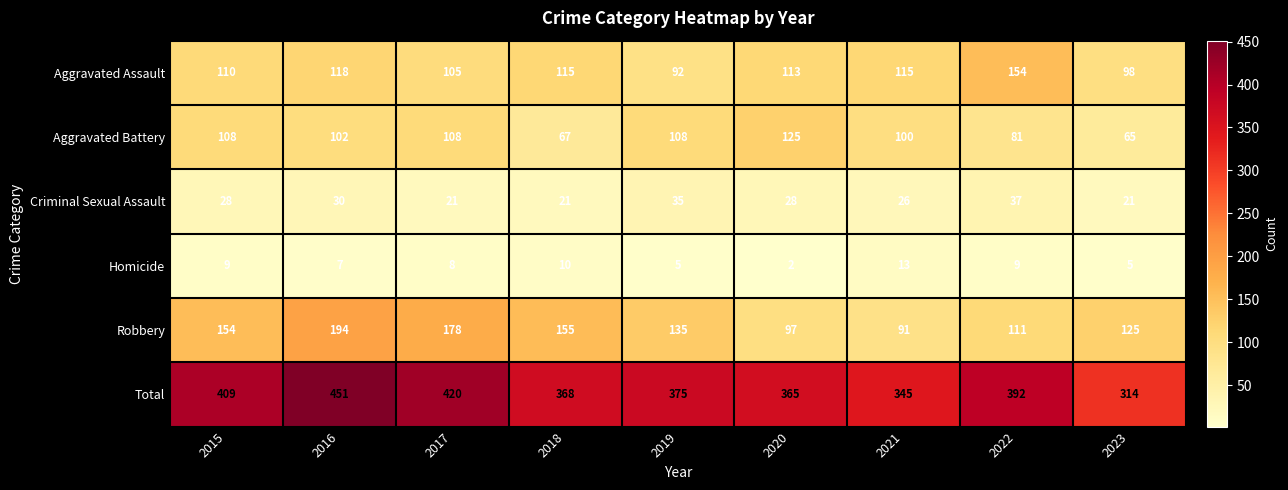

How many data points does each series have?

9